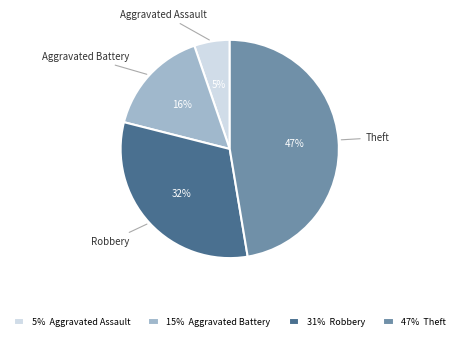

Is there any slice that represents more than half of the pie?

No